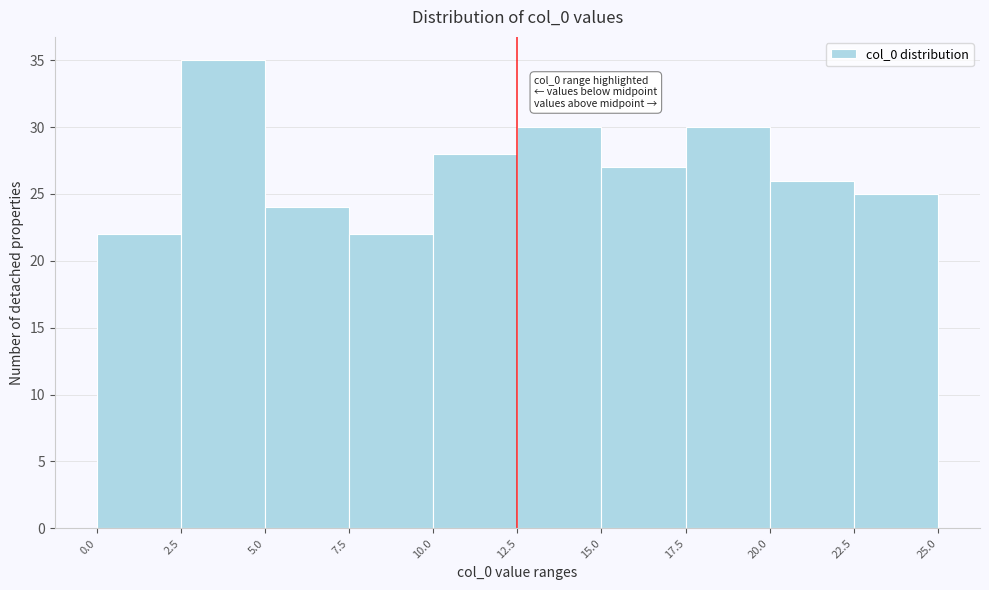

Over which range of the x-axis is the bar tallest?

2.5 to 5.0